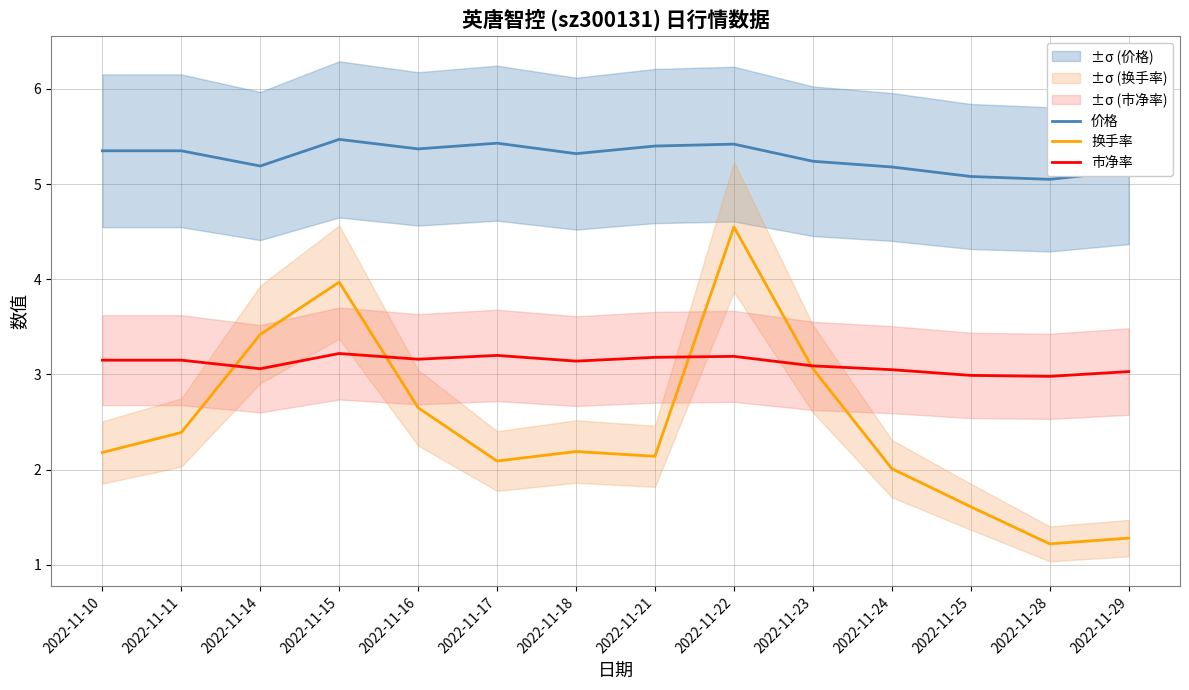

What is the spread (max minus min) of values at 2022-11-10?

3.2